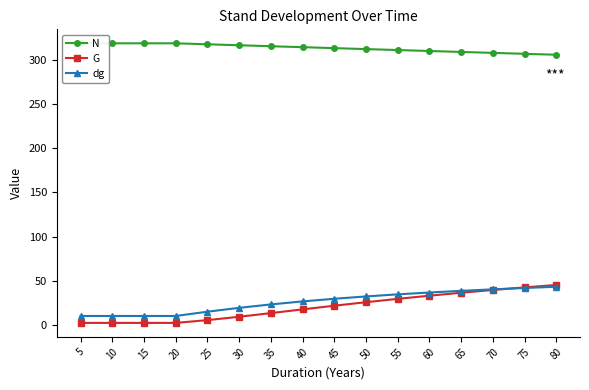

How many times do G and dg cross each other?

1